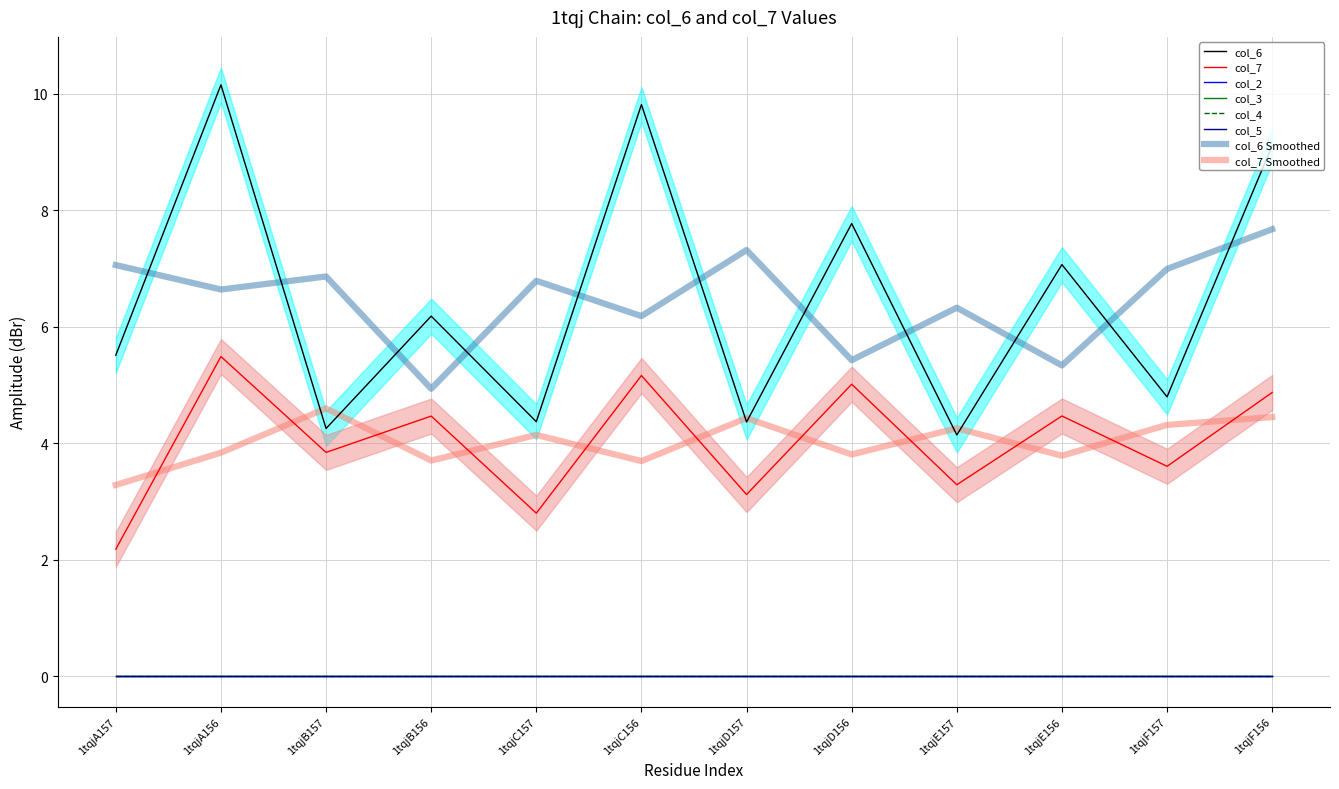

True or false: col_7 and col_6 cross at least once.

False